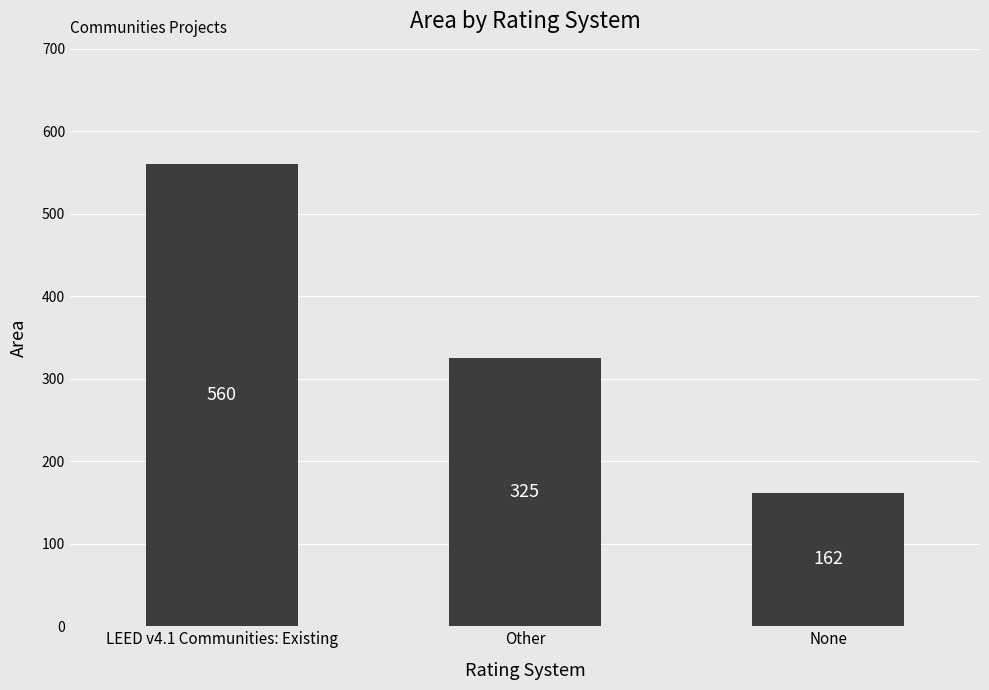

Where does the data first go above 325?

LEED v4.1 Communities: Existing